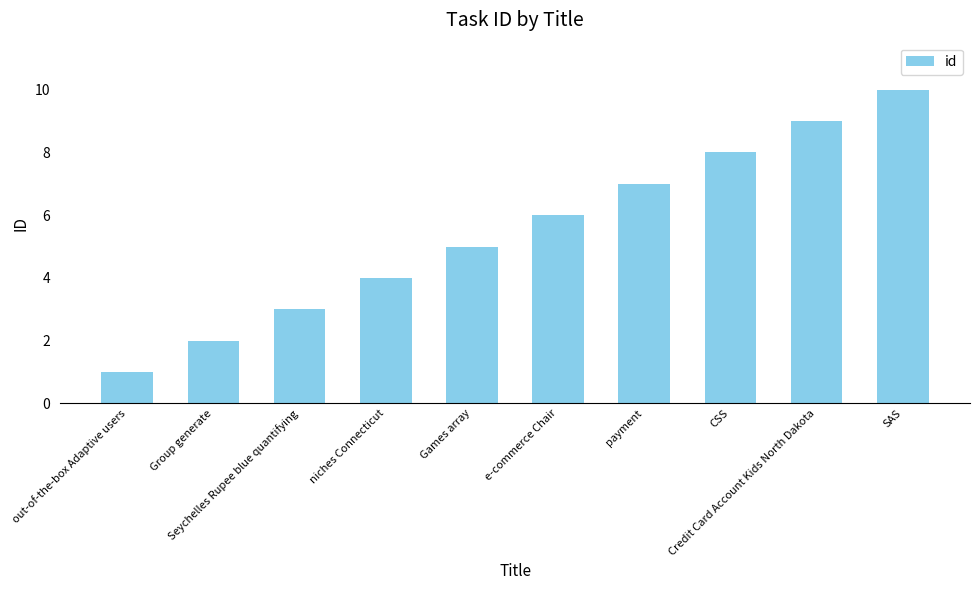

Which category has the highest value across all series?

SAS